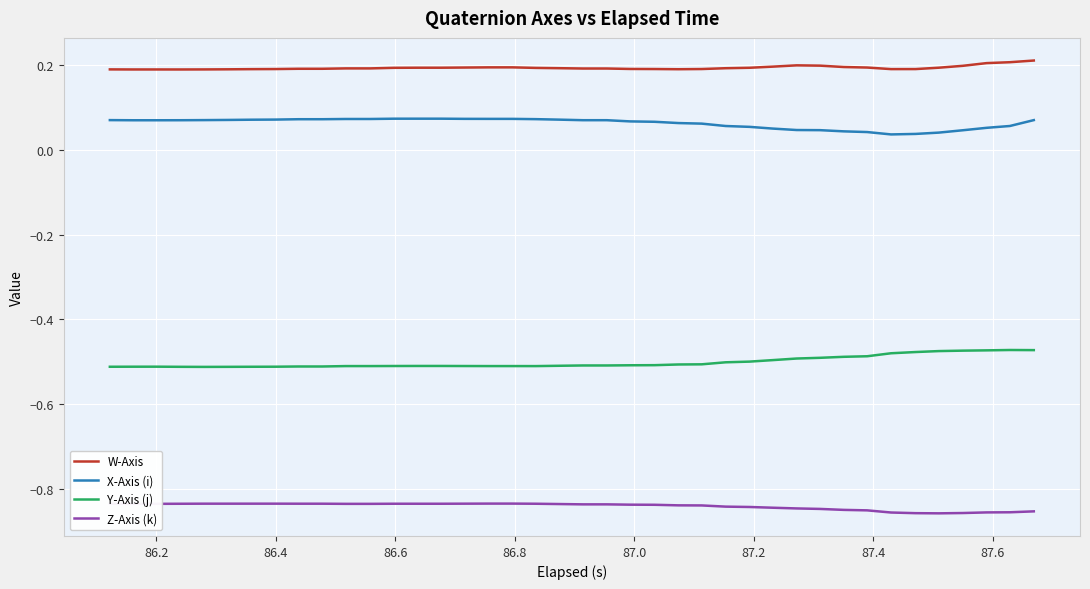

Rank the series by their maximum value, from lowest to highest.

Z-Axis (k), Y-Axis (j), X-Axis (i), W-Axis